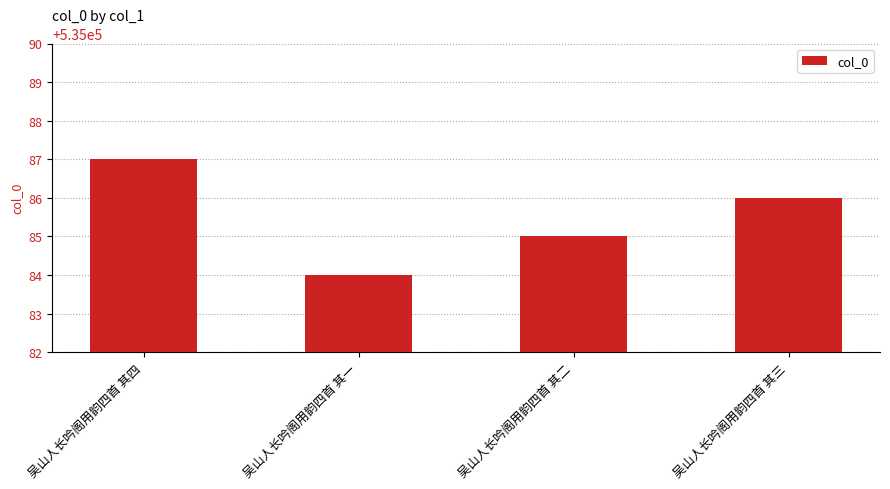

Is it true that the value at 吴山人长吟阁用韵四首 其一 is 338362?

False